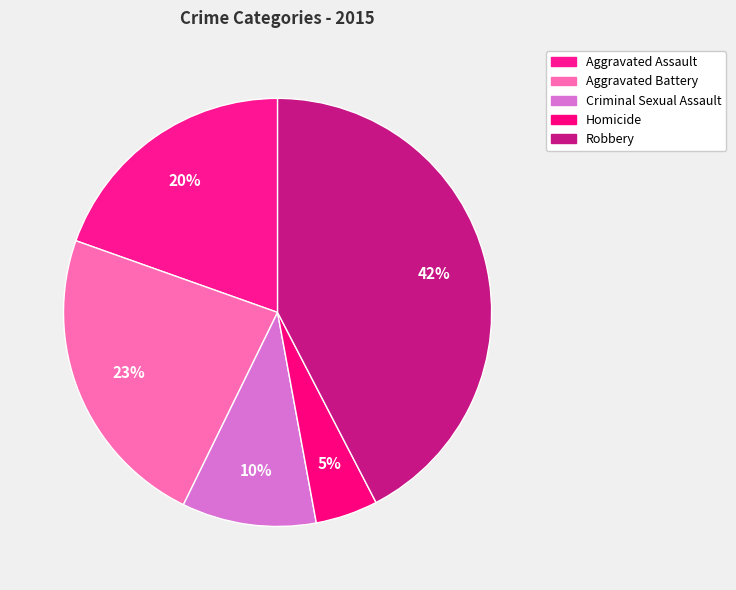

Does Homicide represent more than half of the total?

No